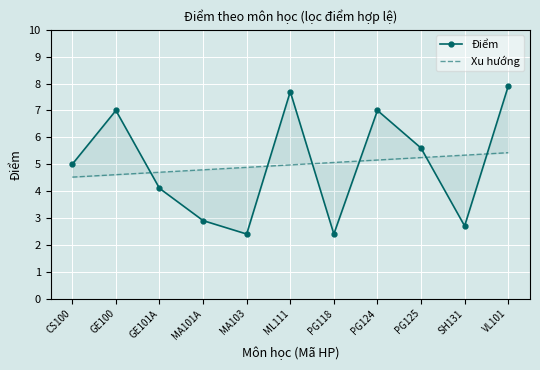

What is the approximate value at PG124?

7.0